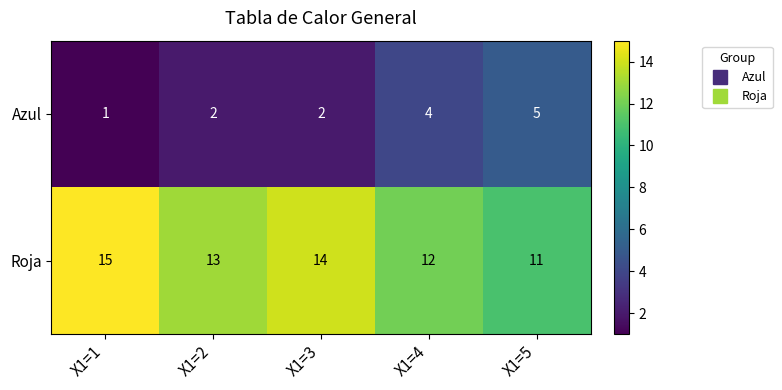

What is the difference between the highest and lowest values at X1=4?

8